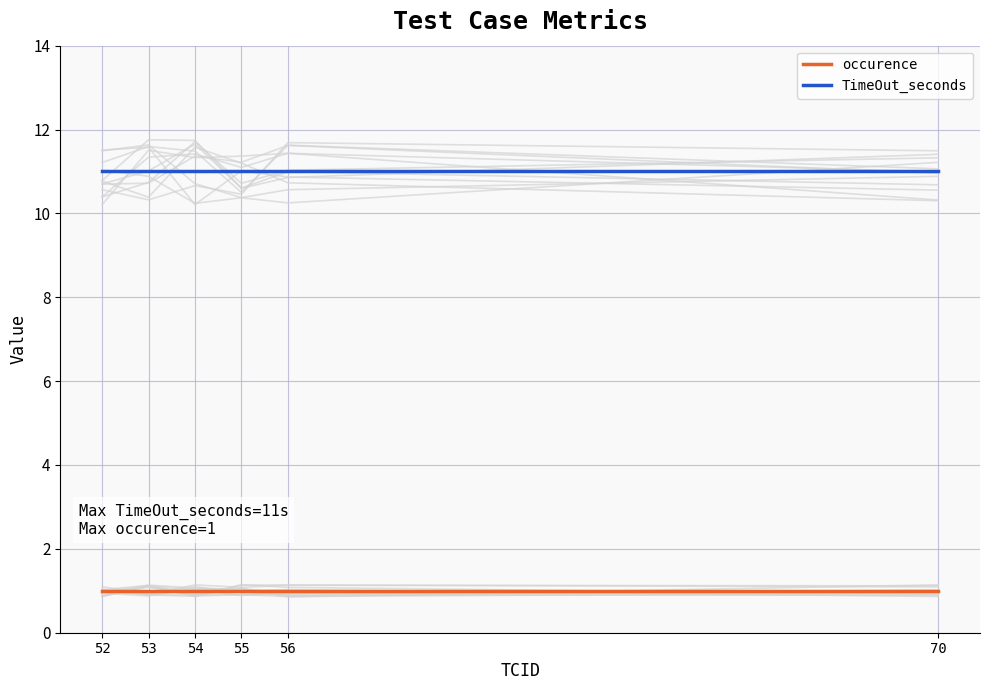

Does the chart have visible grid lines?

Yes